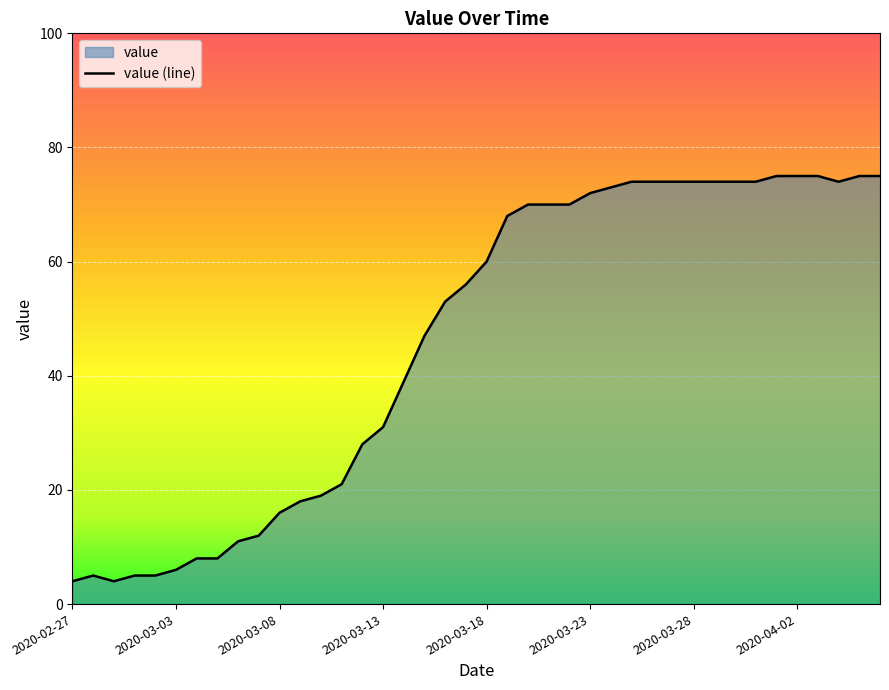

Reading left to right, what are all the values shown in this chart?

4	5	4	5	5	6	8	8	11	12	16	18	19	21	28	31	39	47	53	56	60	68	70	70	70	72	73	74	74	74	74	74	74	74	75	75	75	74	75	75